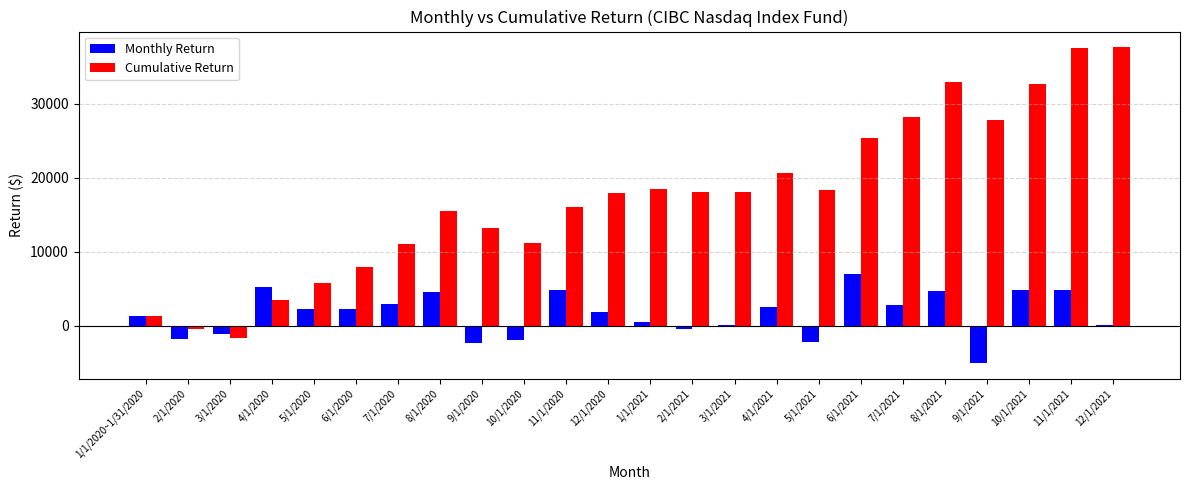

List the series in order of their peak value, lowest first.

Monthly Return, Cumulative Return